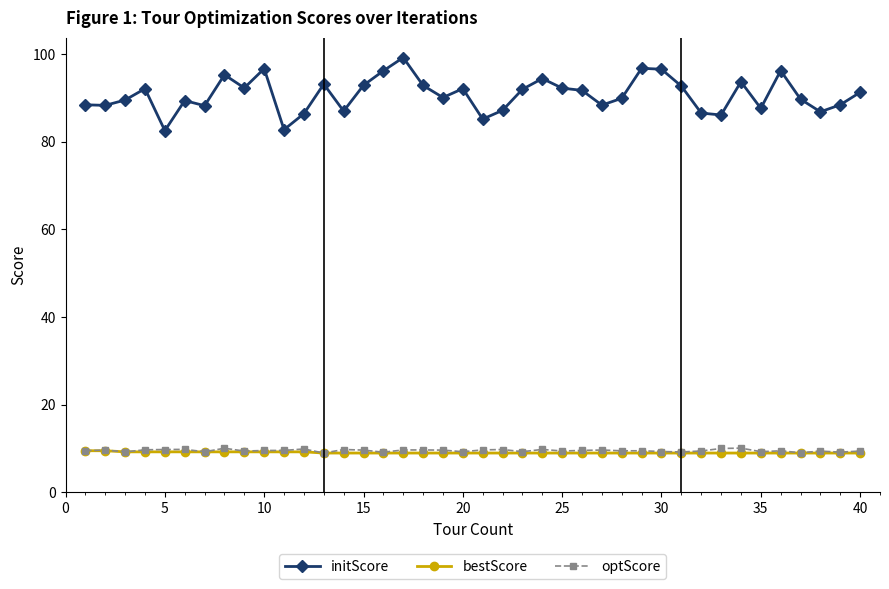

Which series has the widest spread of values?

initScore